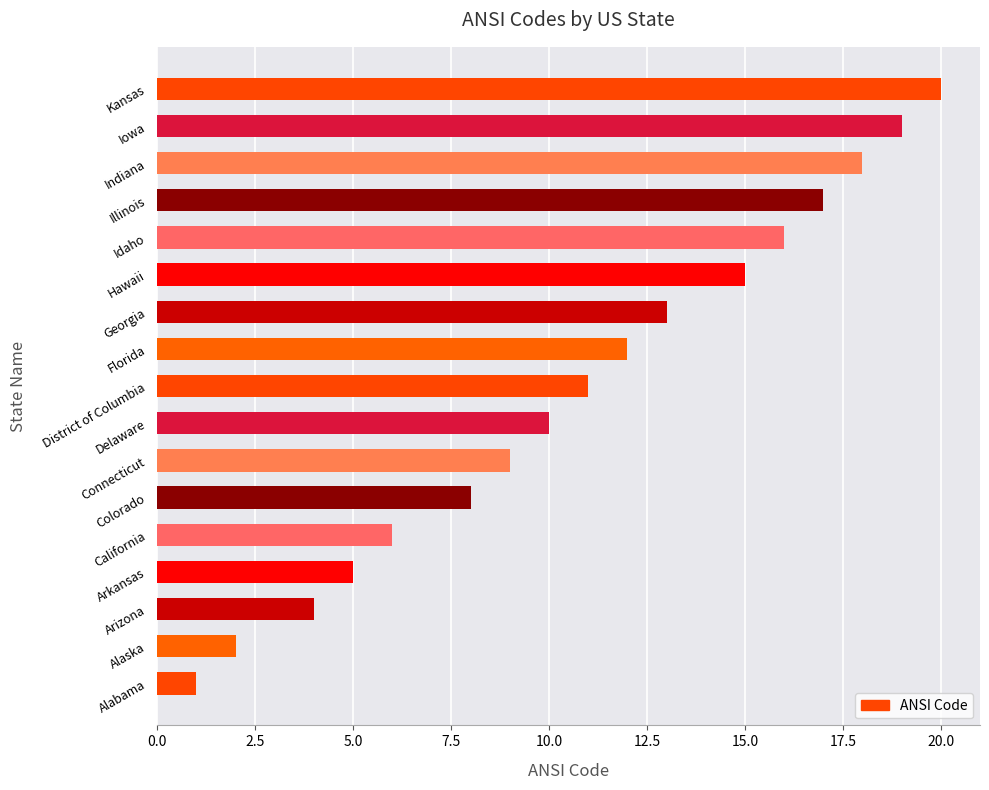

What is the difference between the second highest and second lowest values?

17